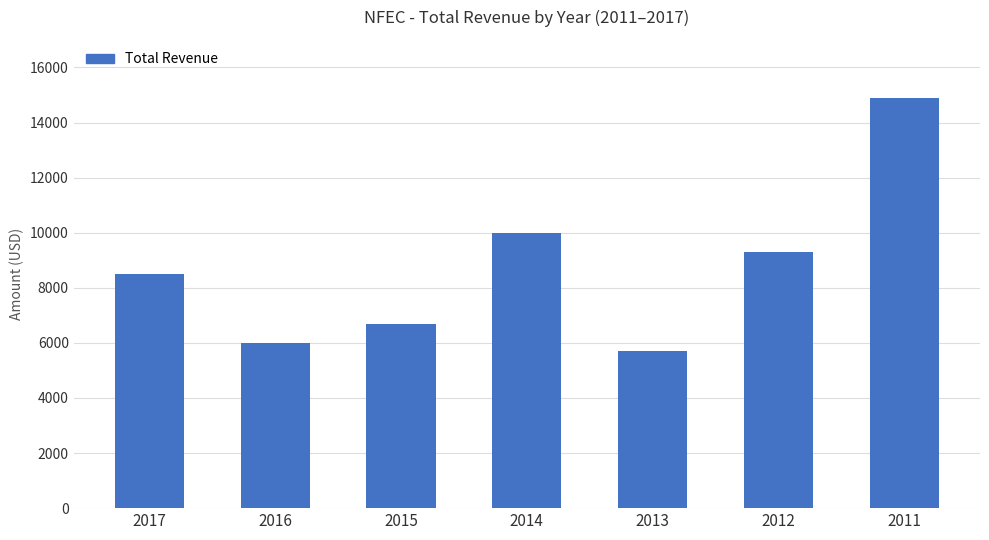

Reading left to right, list all the values displayed in this chart.

2017=8500	2016=6000	2015=6700	2014=10000	2013=5700	2012=9300	2011=14900